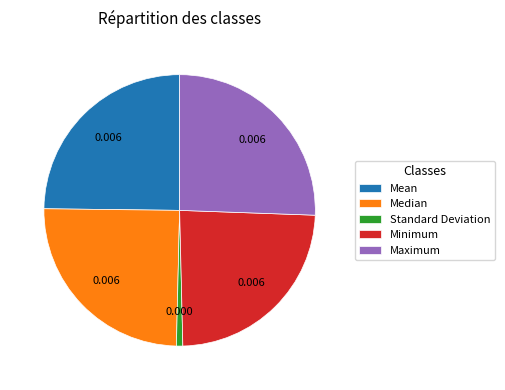

True or false: Minimum accounts for 17% of the total.

False